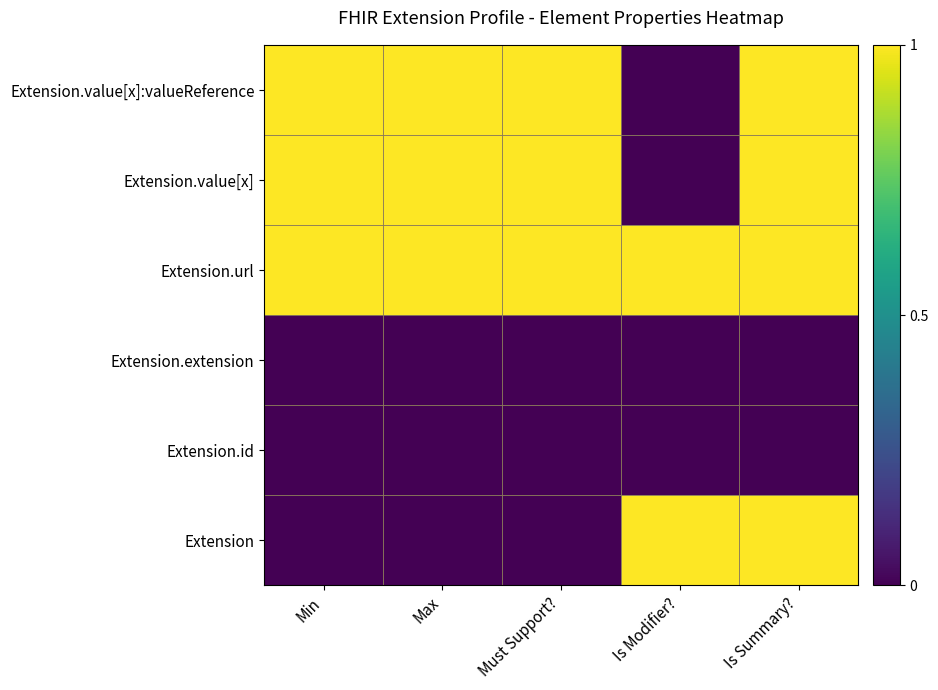

How many data points does each series have?

5